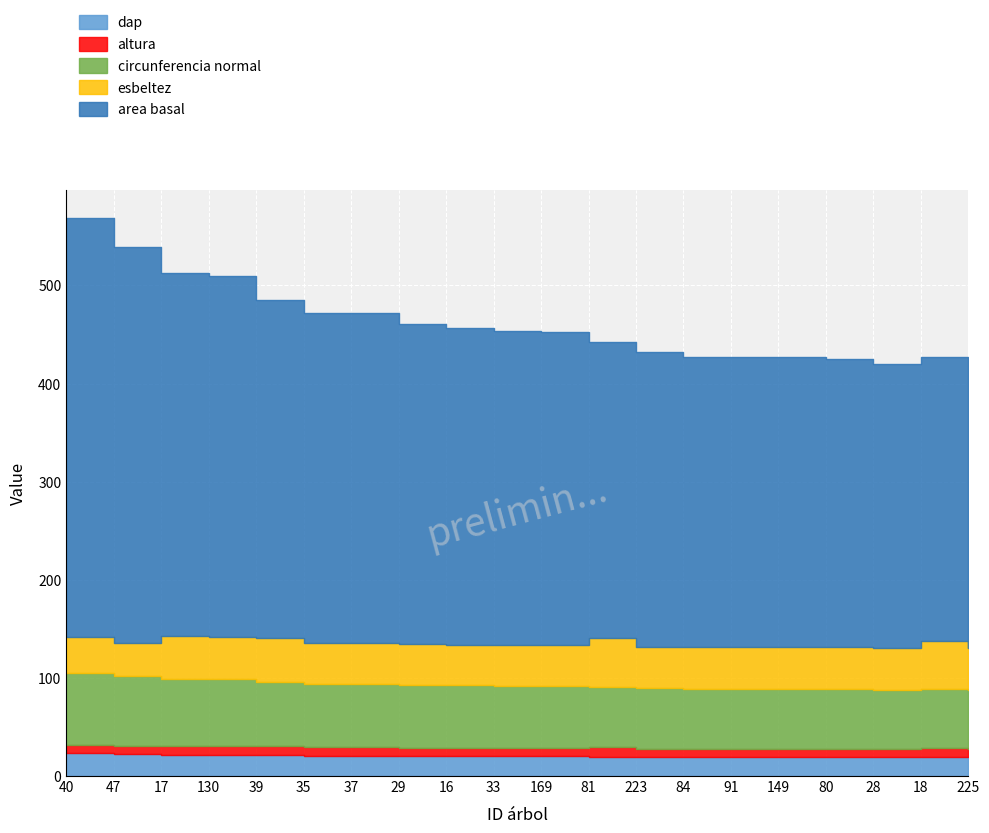

What are all the series names shown in the legend?

dap, altura, circunferencia normal, esbeltez, area basal